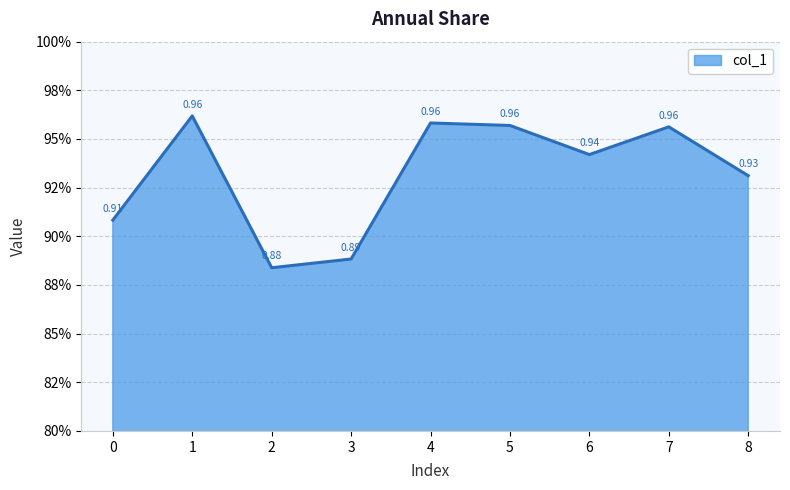

Reading left to right, extract all data points from this chart.

0.9	1.0	0.9	0.9	1.0	1.0	0.9	1.0	0.9